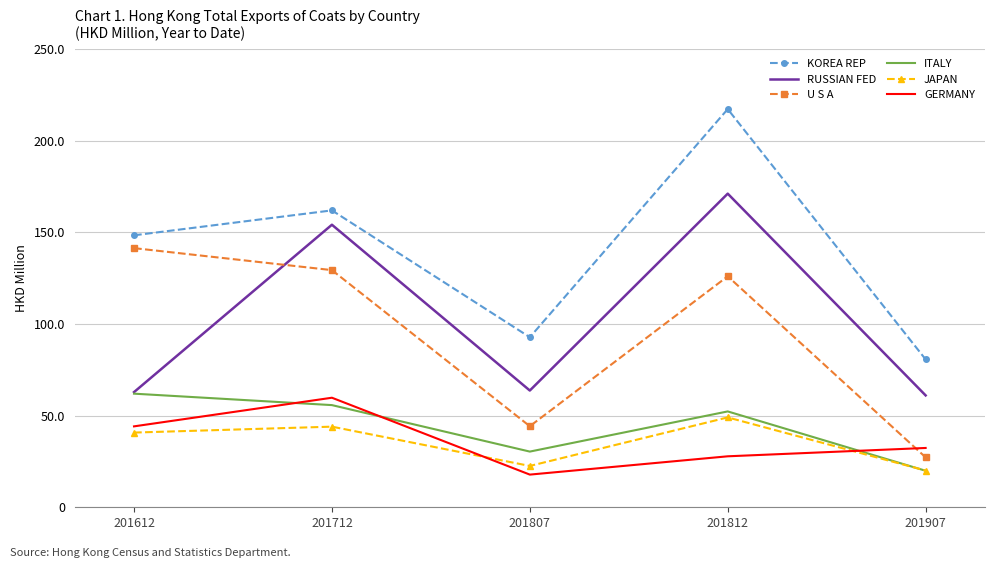

What value does the RUSSIAN FED series have at 201807?

63.7